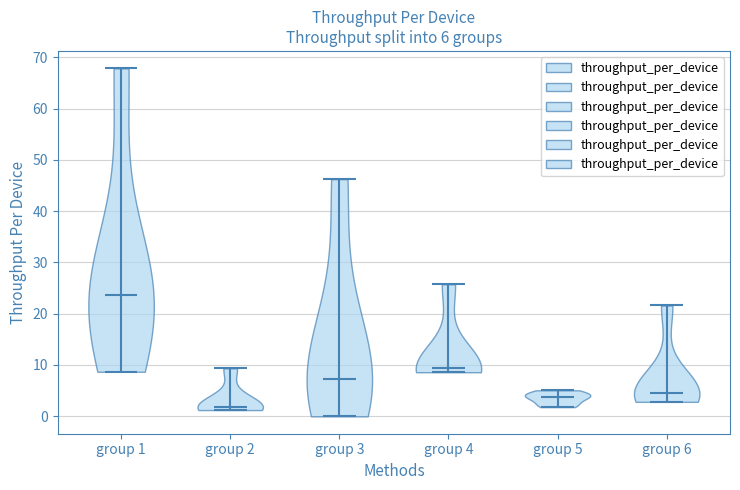

Which violin has the lowest median line?

group 2